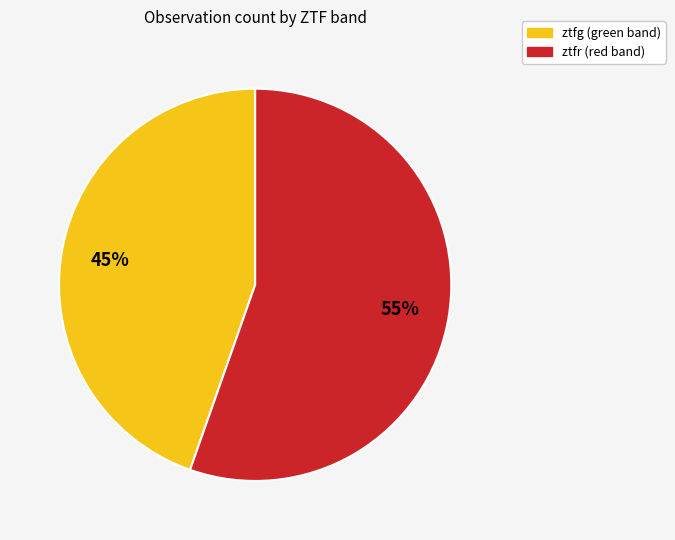

What percentage is the ztfr slice, to the nearest percent?

55%